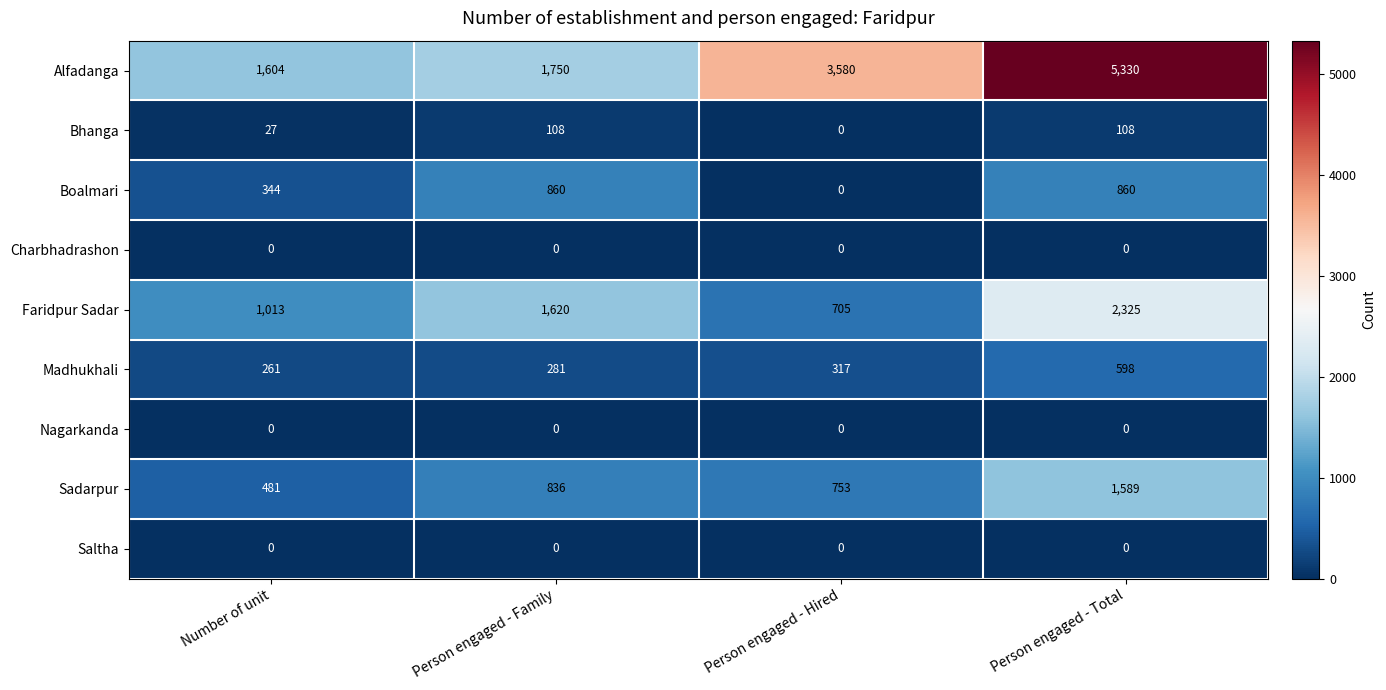

How many Faridpur Sadar values are between 1013 and 2325?

3